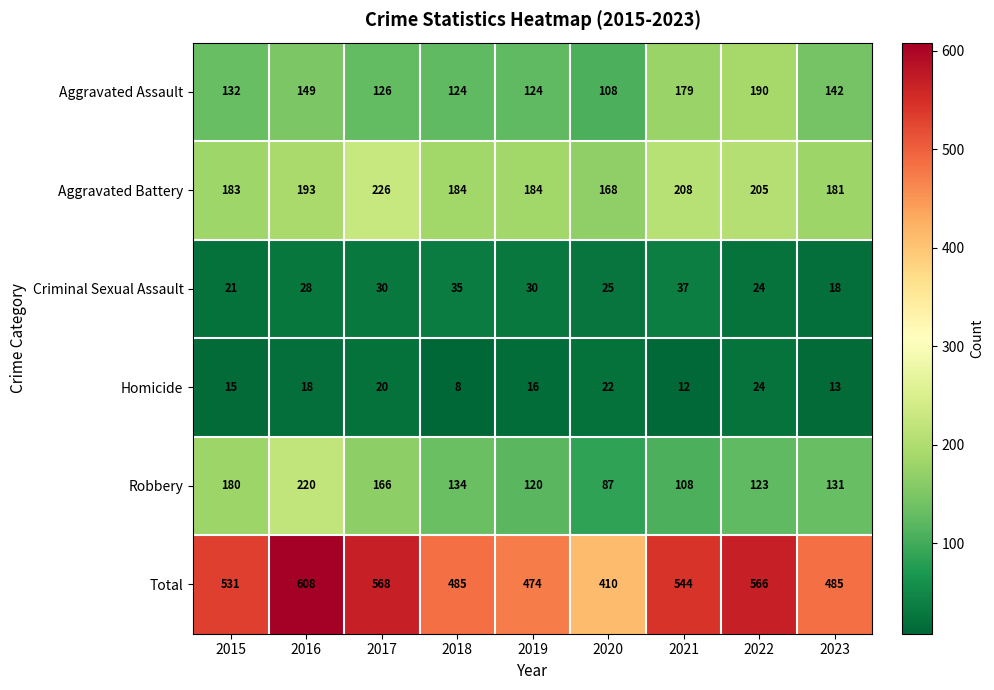

What is the difference between the Robbery values at 2023 and 2017?

35